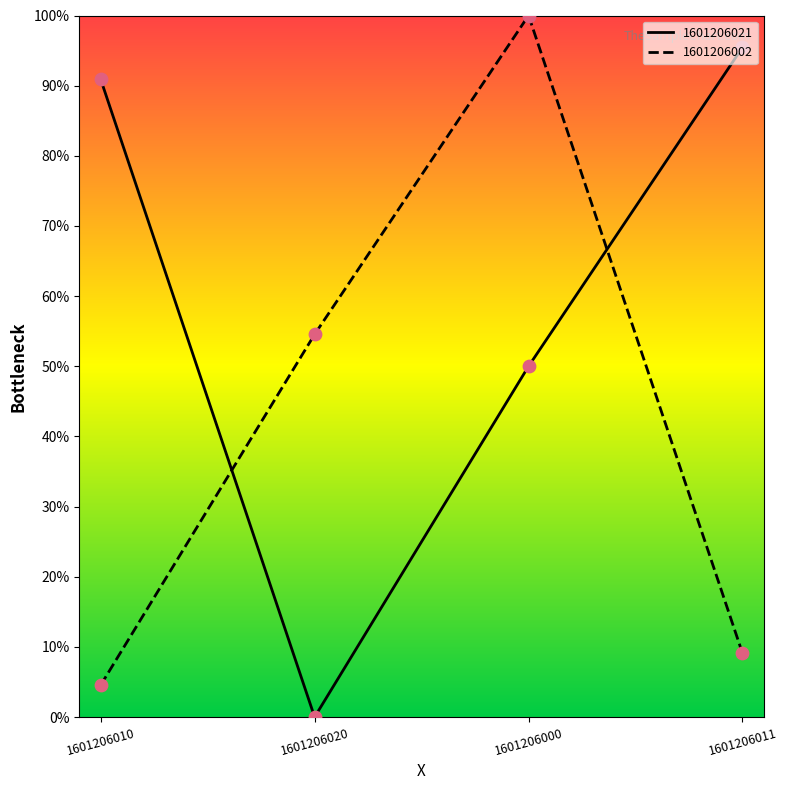

Which series has the largest total across all categories?

1601206021